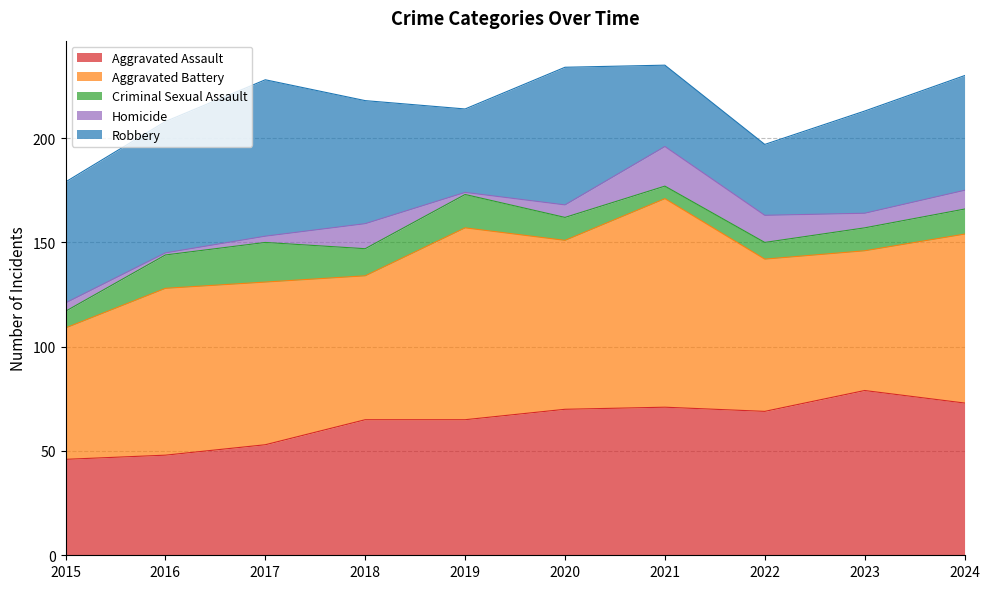

What is the value of the Homicide point at the 1st from the left?

4